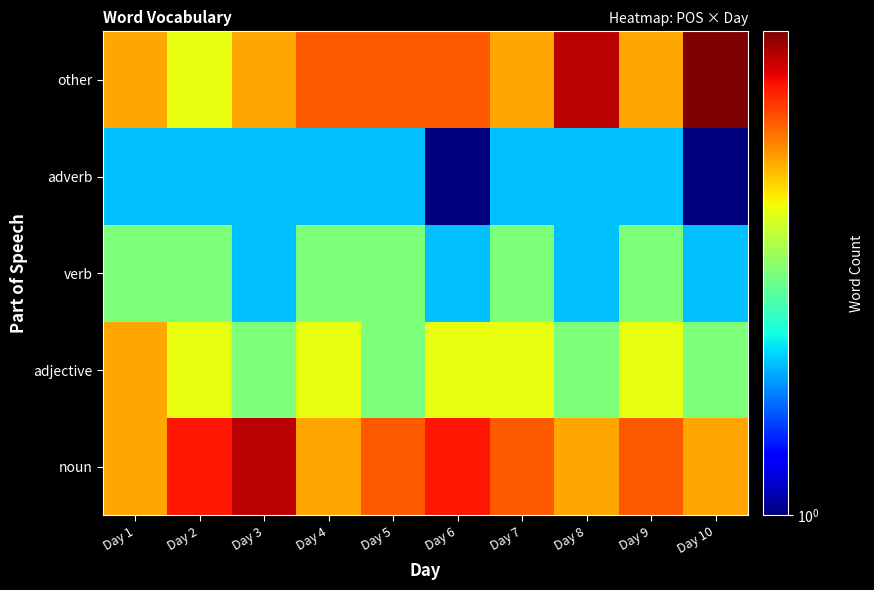

Reading left to right, transcribe all the data shown in this chart.

noun: Day 1=5	Day 2=7	Day 3=8	Day 4=5	Day 5=6	Day 6=7	Day 7=6	Day 8=5	Day 9=6	Day 10=5
adjective: Day 1=5	Day 2=4	Day 3=3	Day 4=4	Day 5=3	Day 6=4	Day 7=4	Day 8=3	Day 9=4	Day 10=3
verb: Day 1=3	Day 2=3	Day 3=2	Day 4=3	Day 5=3	Day 6=2	Day 7=3	Day 8=2	Day 9=3	Day 10=2
adverb: Day 1=2	Day 2=2	Day 3=2	Day 4=2	Day 5=2	Day 6=1	Day 7=2	Day 8=2	Day 9=2	Day 10=1
other: Day 1=5	Day 2=4	Day 3=5	Day 4=6	Day 5=6	Day 6=6	Day 7=5	Day 8=8	Day 9=5	Day 10=9